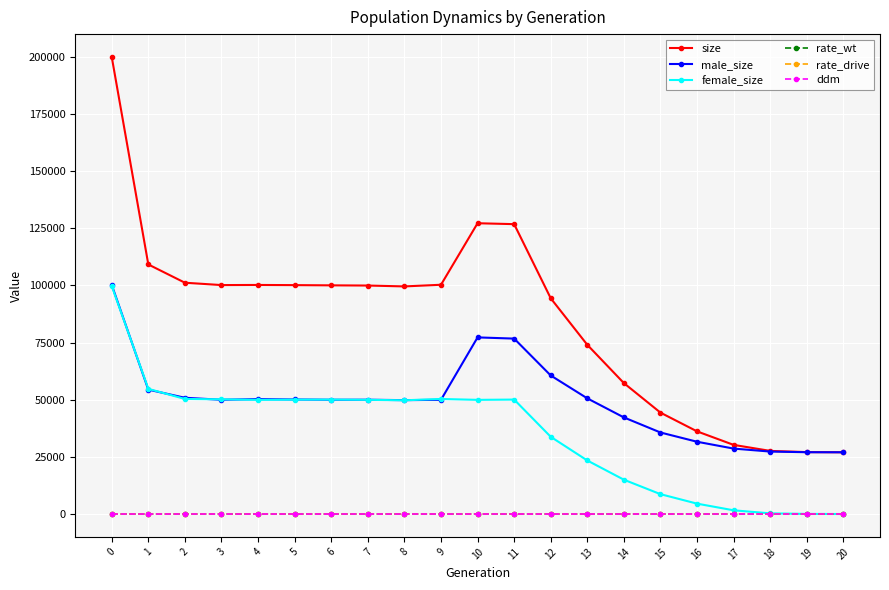

True or false: ddm and male_size cross at least once.

False